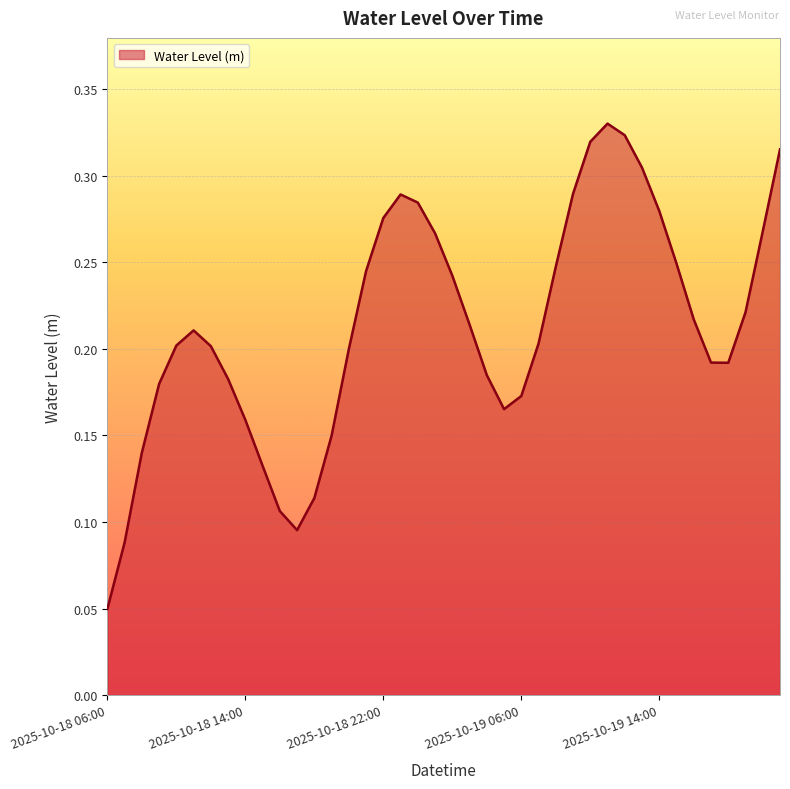

Is this an area chart (filled region under the line)?

Yes